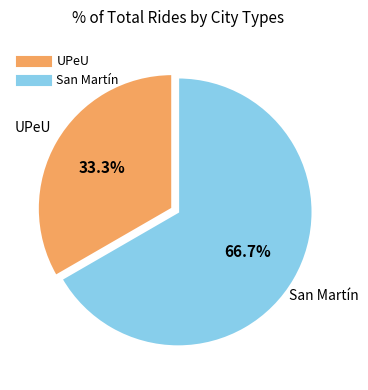

Do UPeU and San Martín together represent more than half of the pie?

Yes